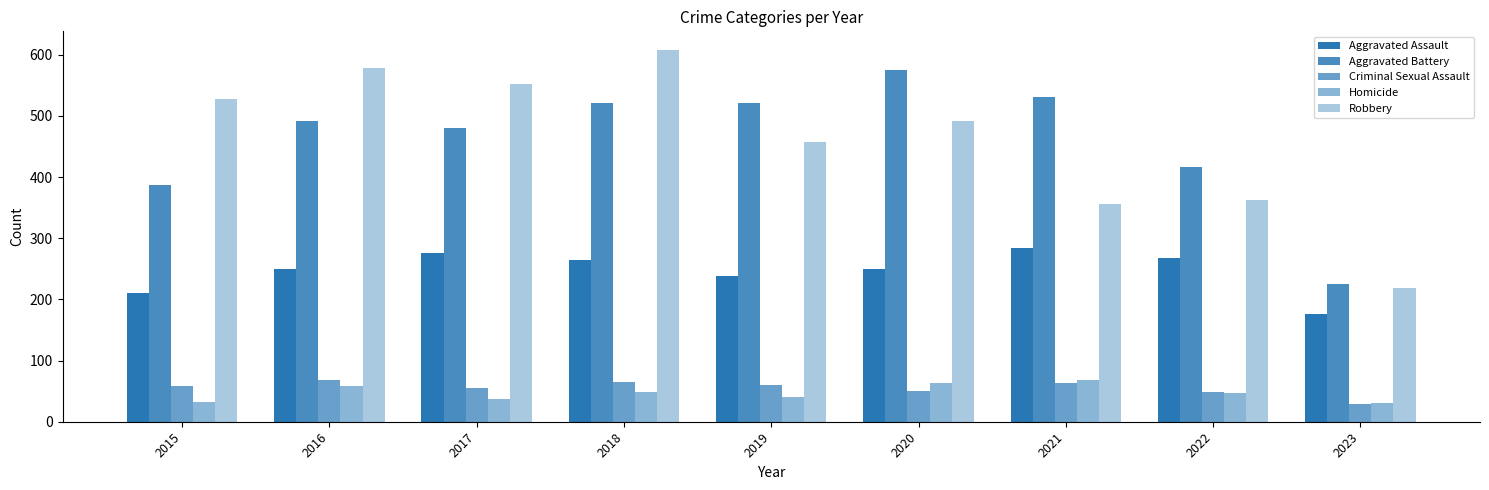

What is the sum of all Homicide values?

426